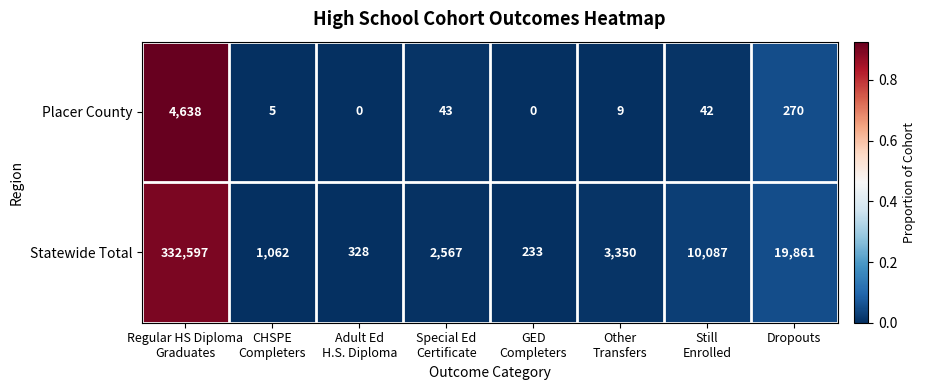

Between Special Ed
Certificate and Still
Enrolled, which series saw the biggest shift?

Statewide Total